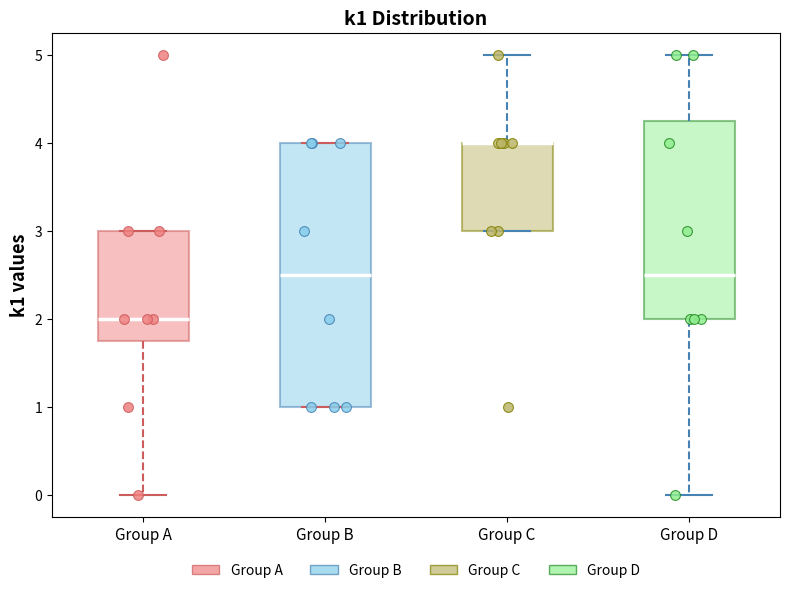

Reading left to right, read every box against the y-axis: the position of its median line, the range the box covers, and the ends of its whiskers. The values are not printed on the chart, so give them approximately, as read against the axis.

Group A: median 2.0, box 1.8 to 3.0, whiskers 0.0 to 3.0
Group B: median 2.5, box 1.0 to 4.0, whiskers 1.0 to 4.0
Group C: median 4.0 (drawn on the box's upper edge), box 3.0 to 4.0, whiskers 3.0 to 5.0
Group D: median 2.5, box 2.0 to 4.3, whiskers 0.0 to 5.0